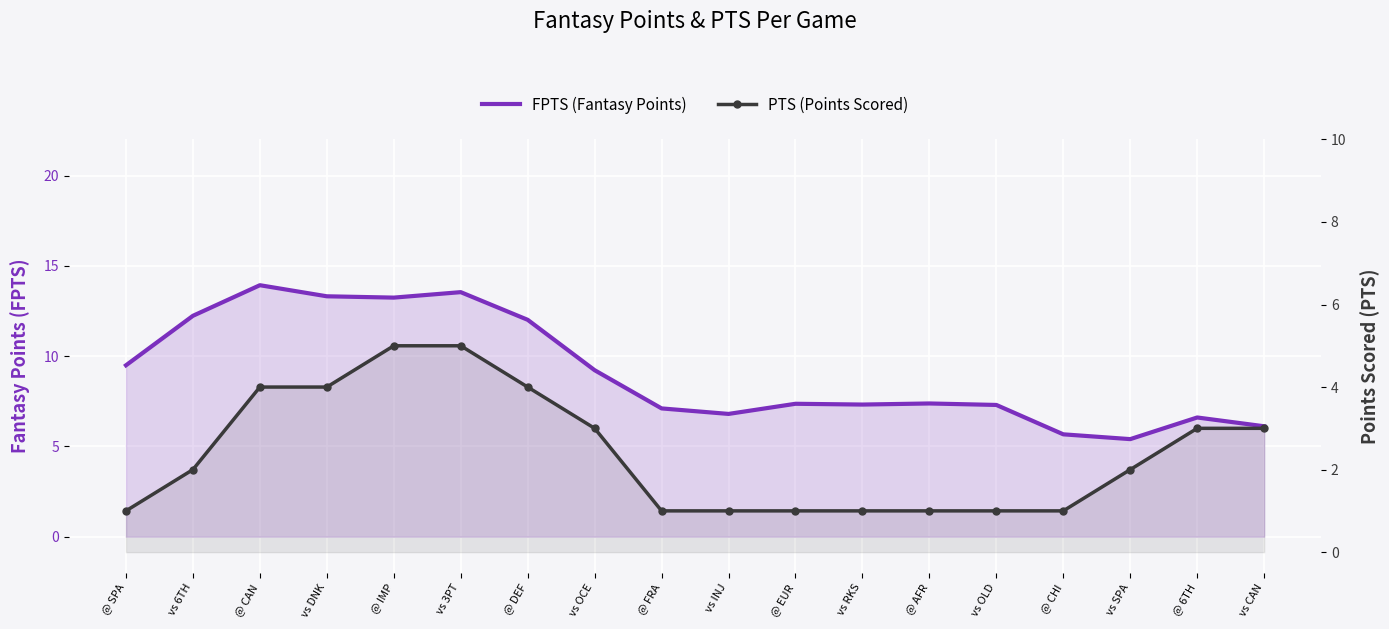

What position from the left is @ EUR?

11